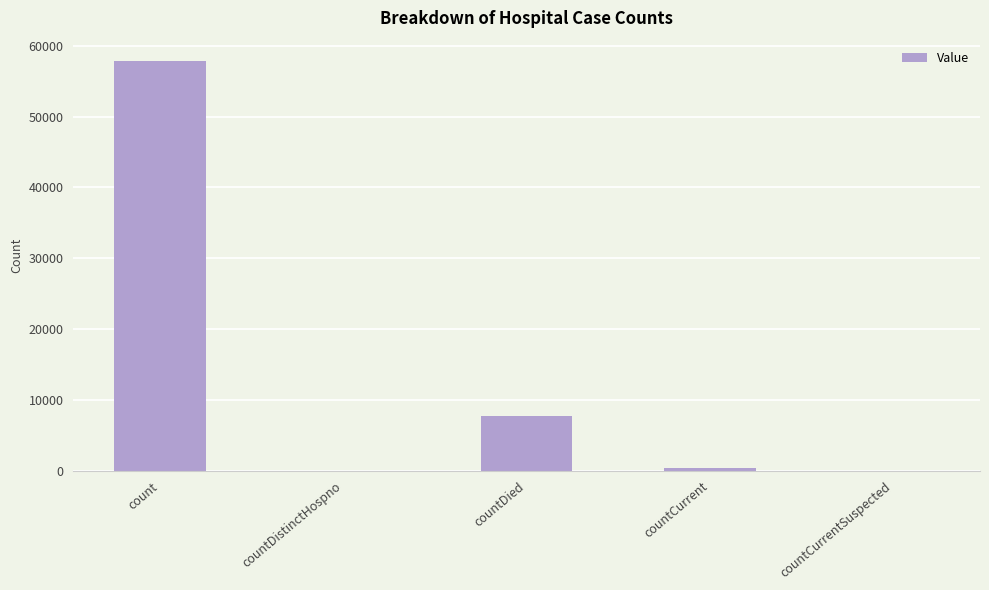

True or false: the data shows 360 at countCurrent.

True